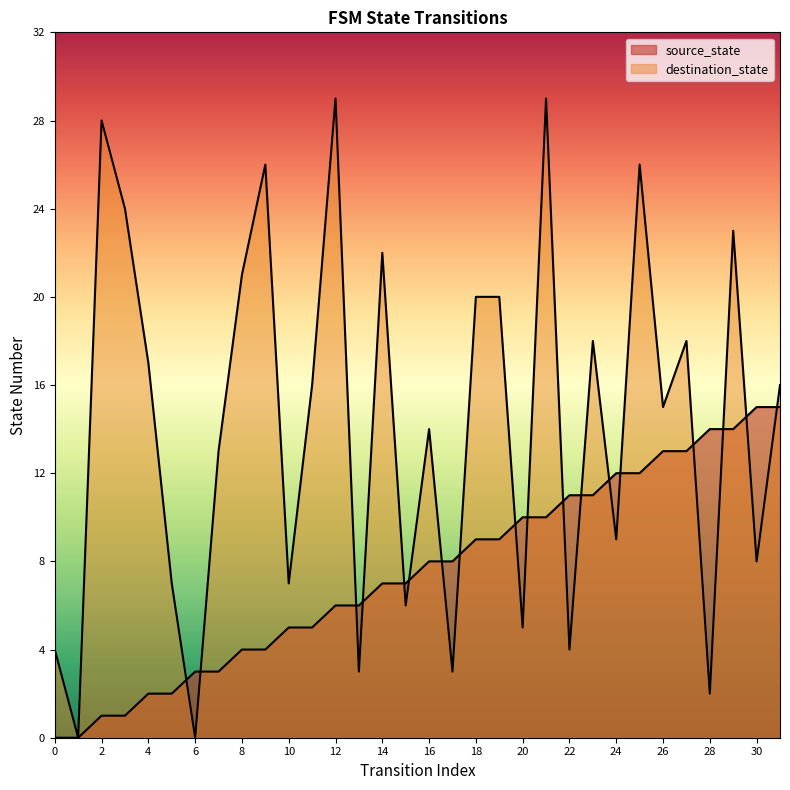

Where does the source_state series first go above 8?

18